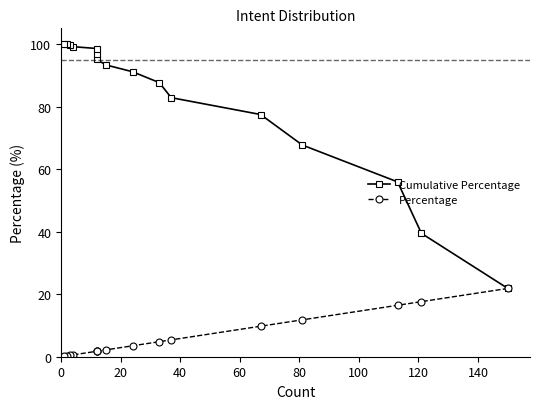

Which series has the widest spread of values?

Cumulative Percentage